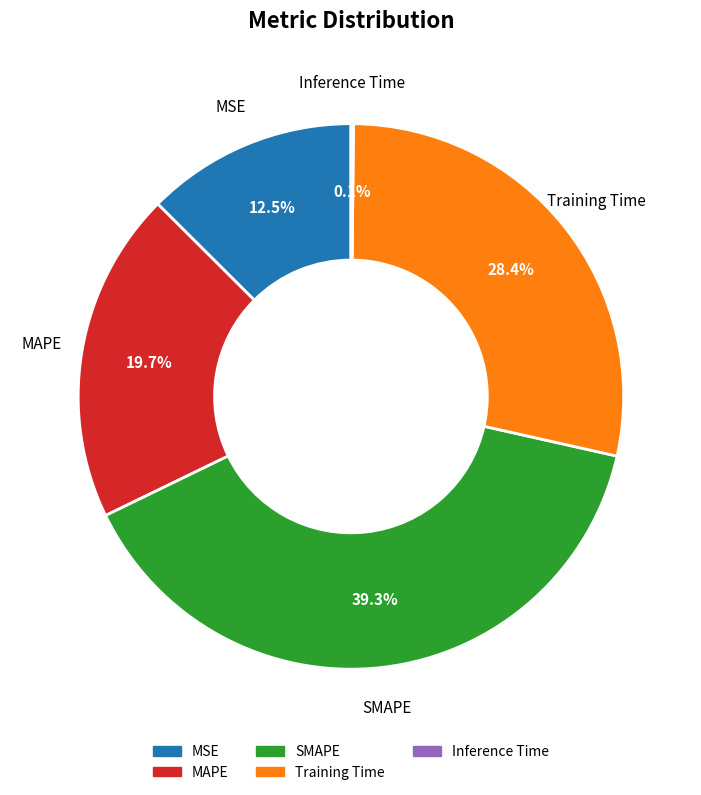

Which category has the biggest portion of the pie?

SMAPE